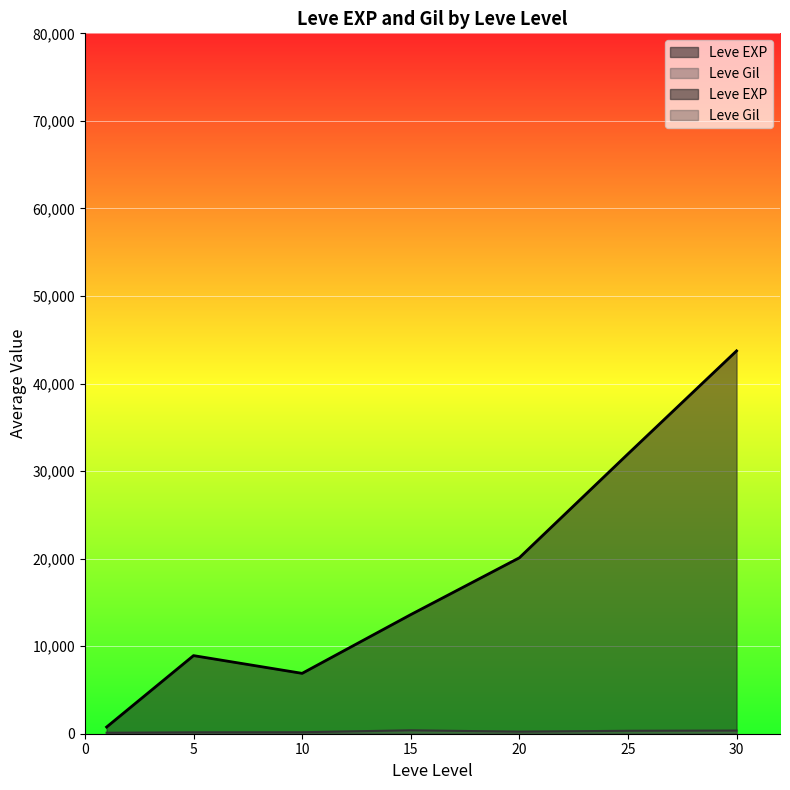

What is the spread (max minus min) of values at 1?

518